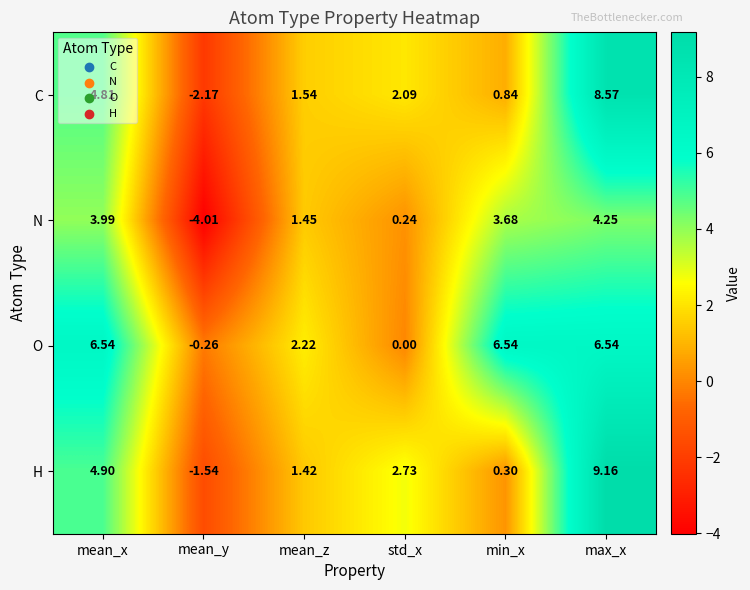

At which category does the chart reach its minimum across all series?

mean_y